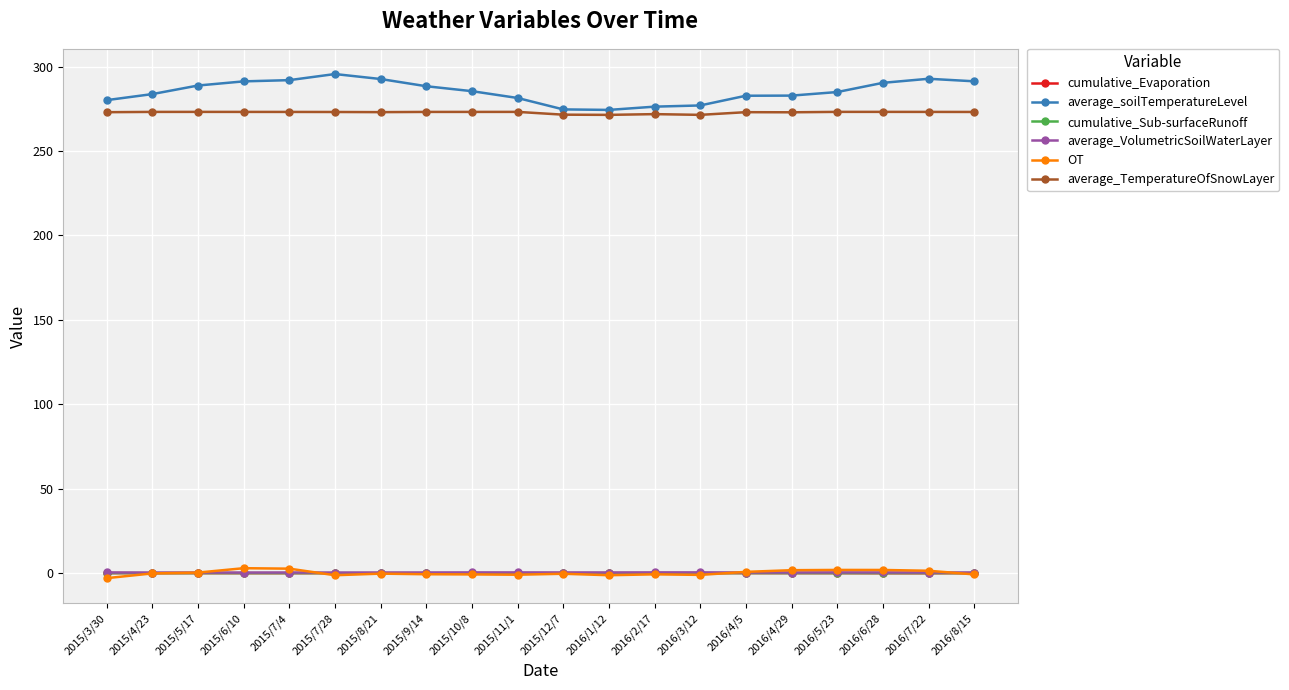

What is the greatest value displayed?

295.6